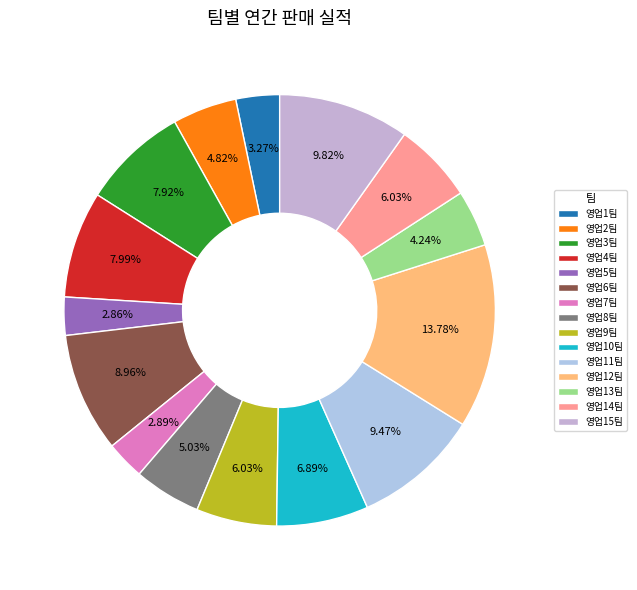

Does any single category account for the majority?

No